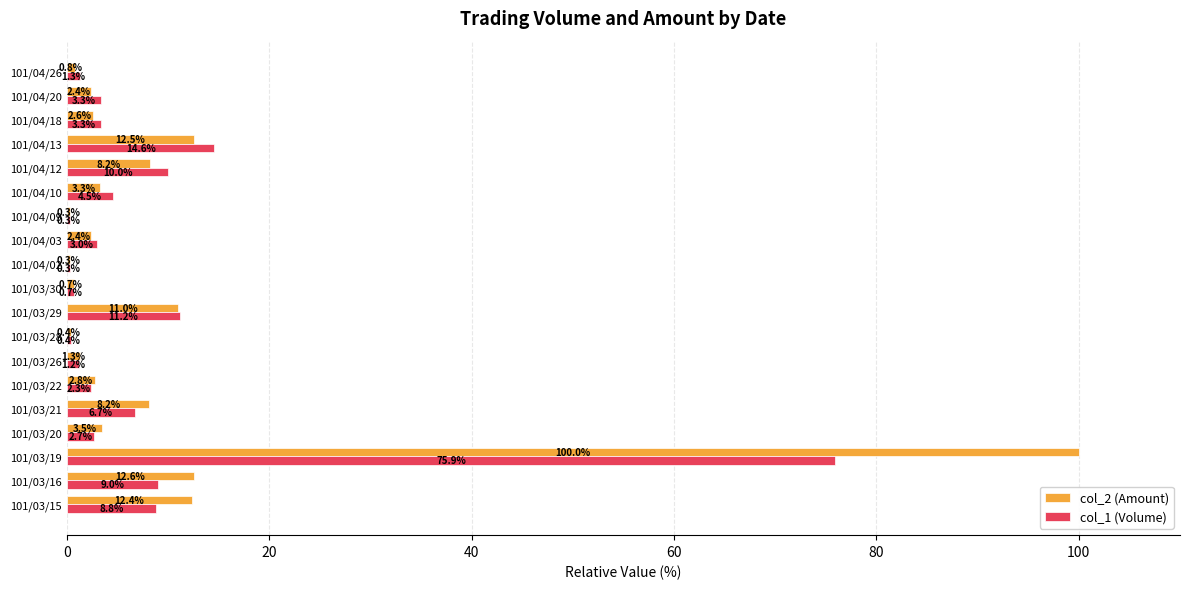

The value of col_2 (Amount) at 101/03/22 is 2.8. True or false?

True